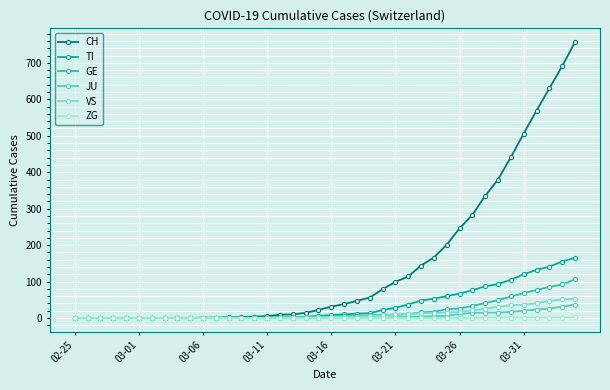

At which label does GE first exceed 4?

21